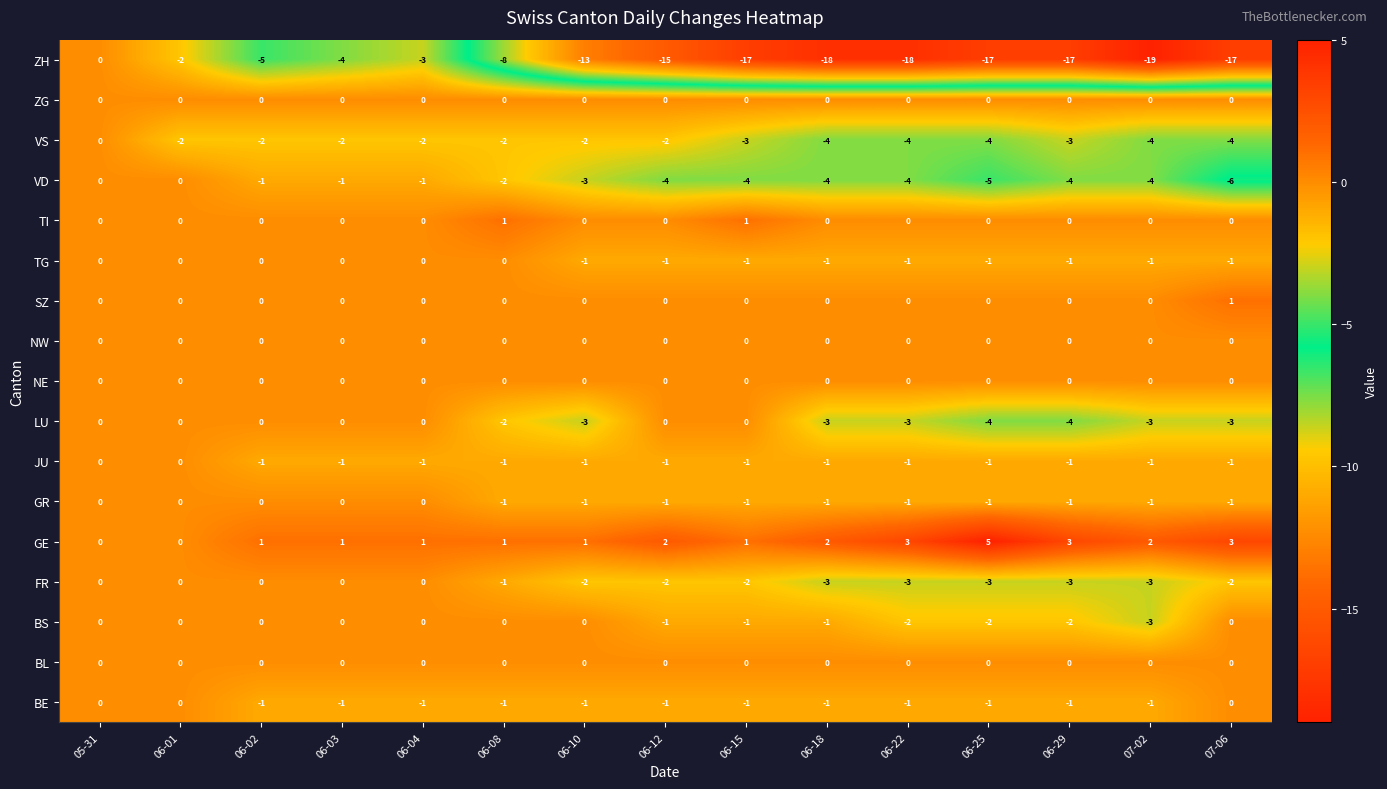

What is the difference between the maximum and minimum values in the VD series?

6